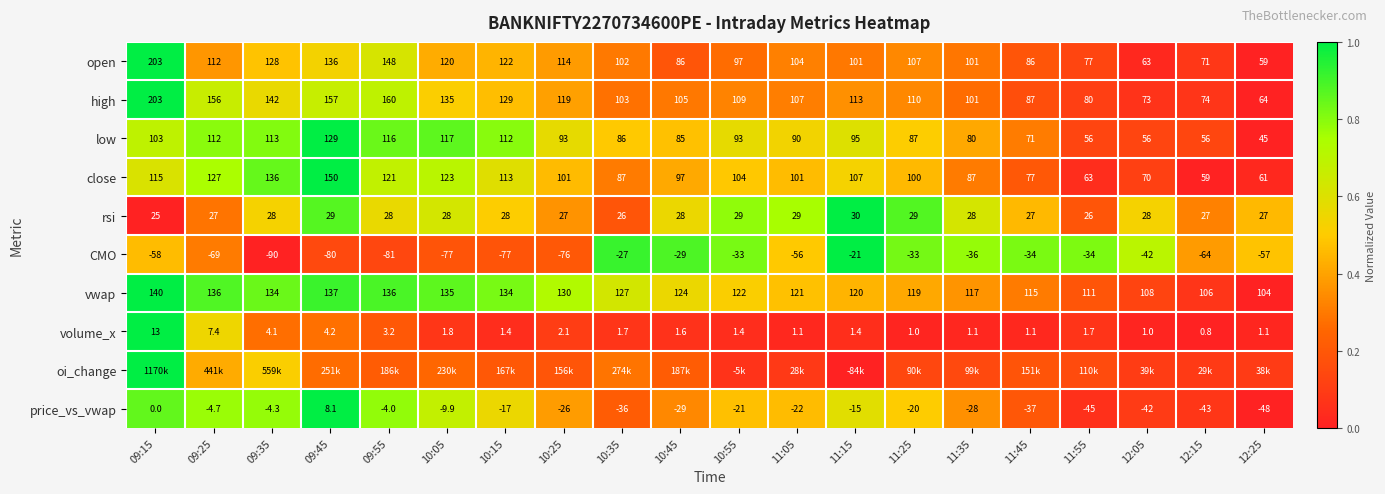

Is the value of vwap at 09:25 greater than the value of CMO at 11:45?

Yes